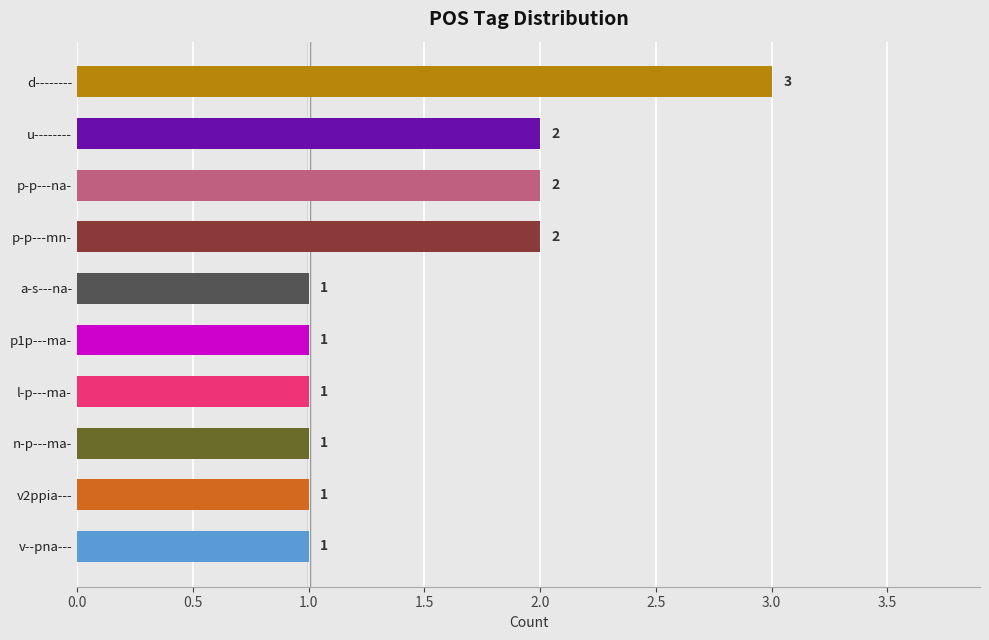

The value at l-p---ma- is 2. True or false?

False